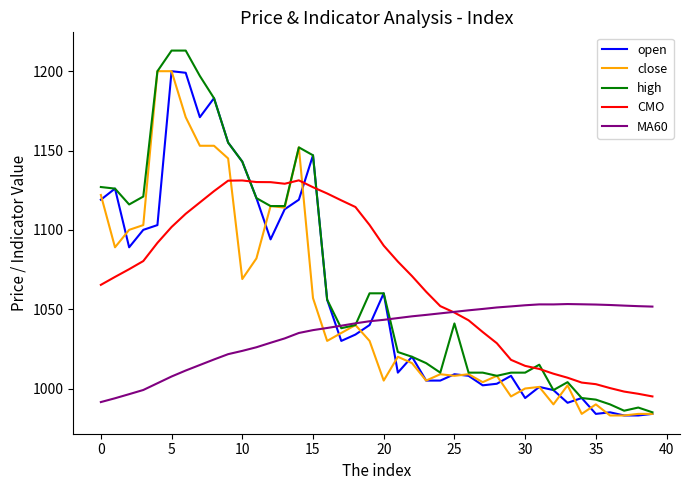

True or false: CMO and high intersect in this chart.

True